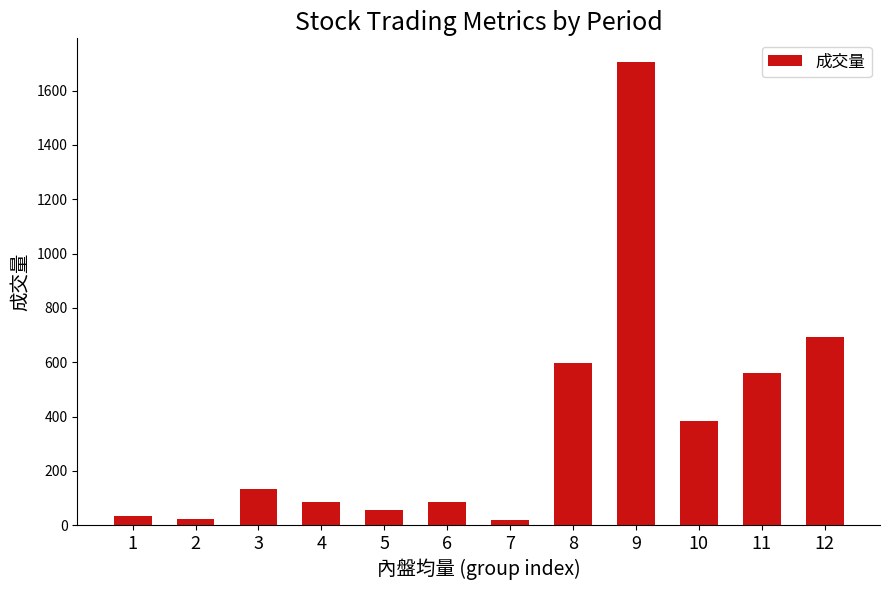

What is the greatest value displayed?

1707